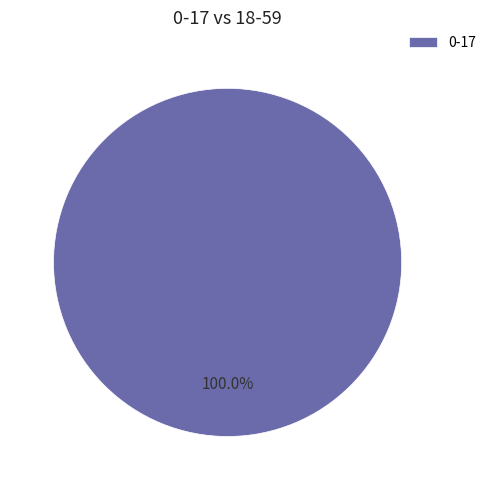

Rank the categories by value from lowest to highest.

0-17